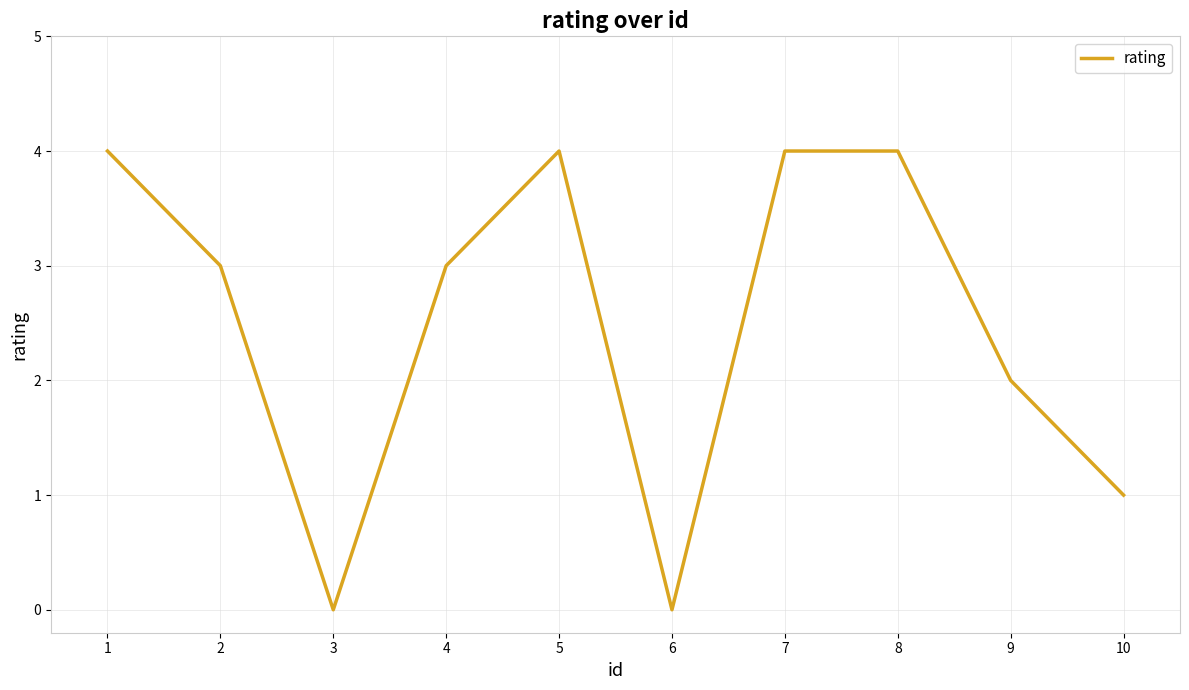

What is the approximate value at 7?

4